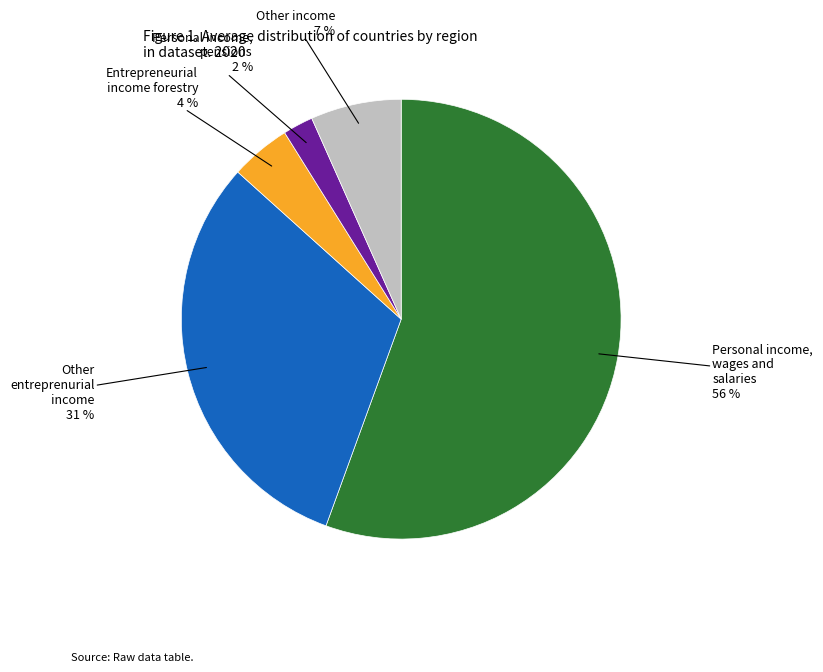

To the nearest percent, what is the average slice percentage?

20%